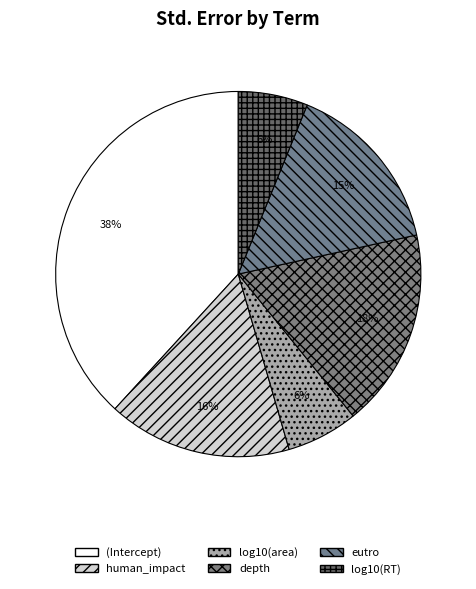

What percentage is the depth slice, to the nearest percent?

18%